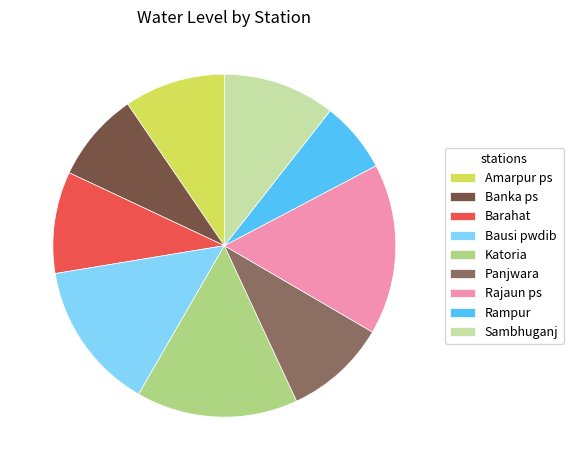

Which slice is the largest?

Rajaun ps